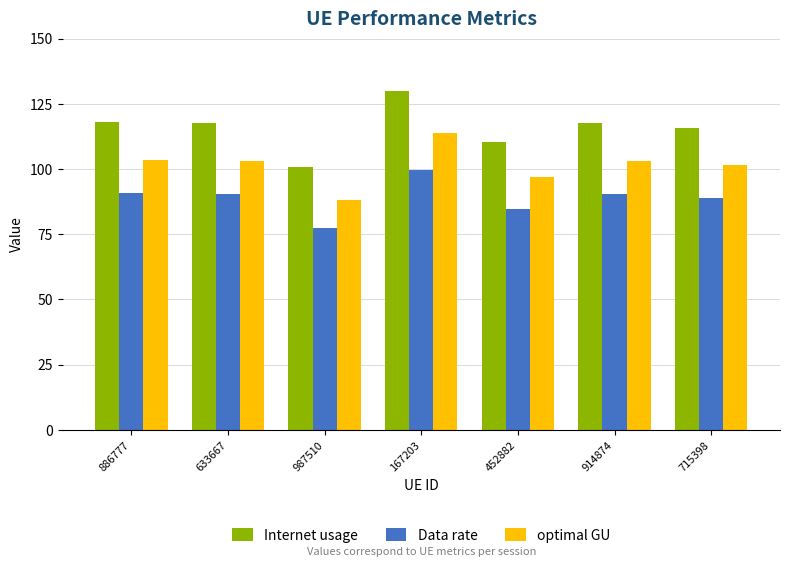

At 715398, list the series in order from largest to smallest.

Internet usage, optimal GU, Data rate